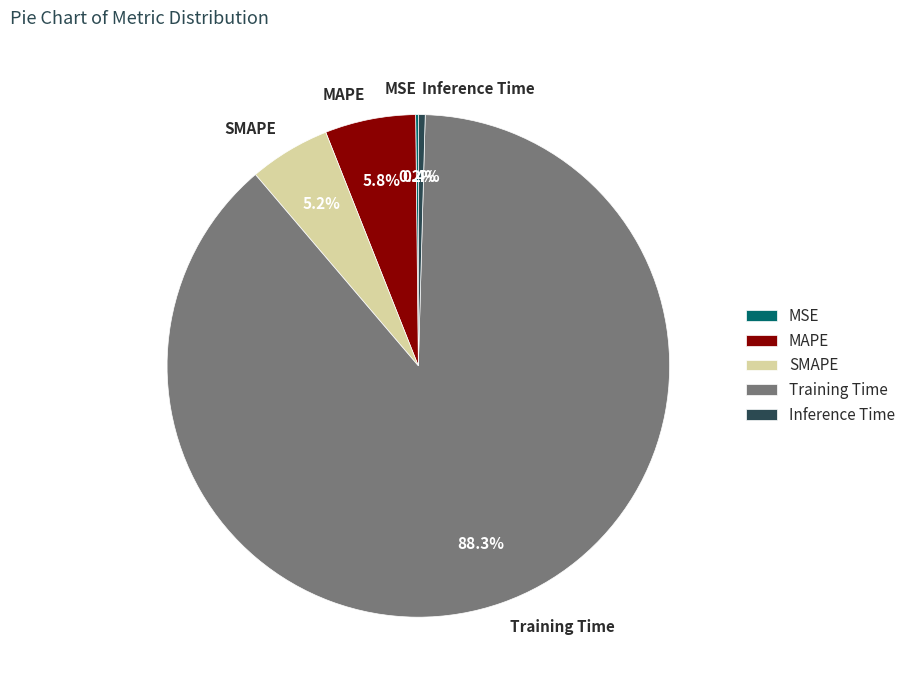

True or false: MAPE accounts for 6% of the total.

True